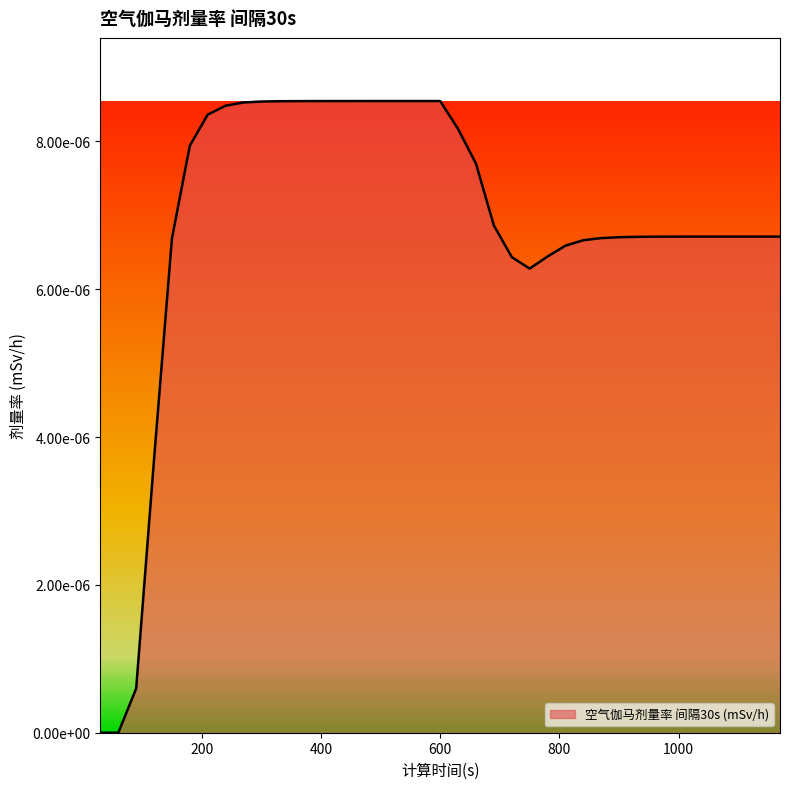

Is this an area chart (filled region under the line)?

Yes